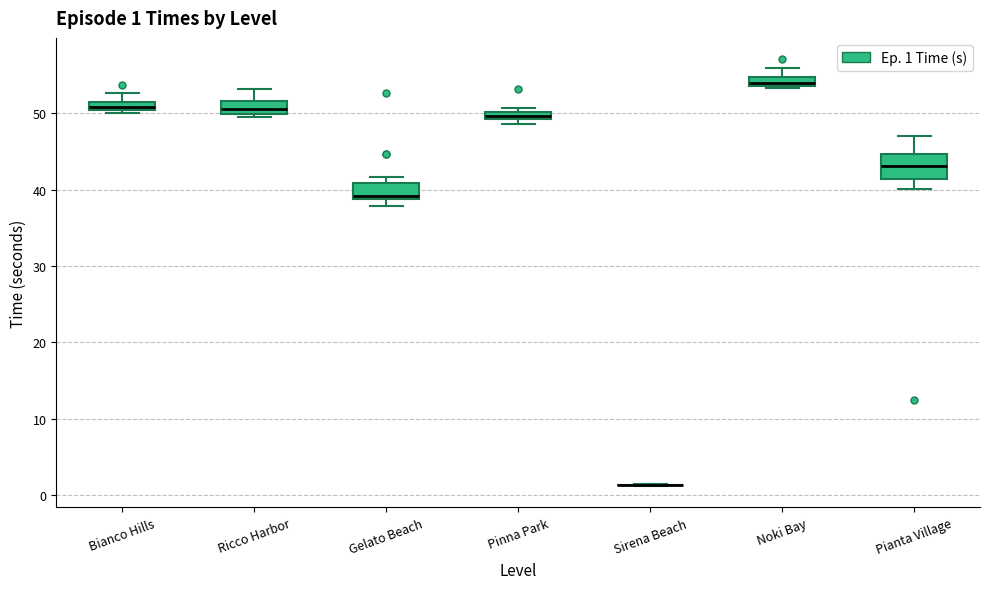

Comparing the boxes themselves (not the whiskers), which one is the tallest?

Pianta Village